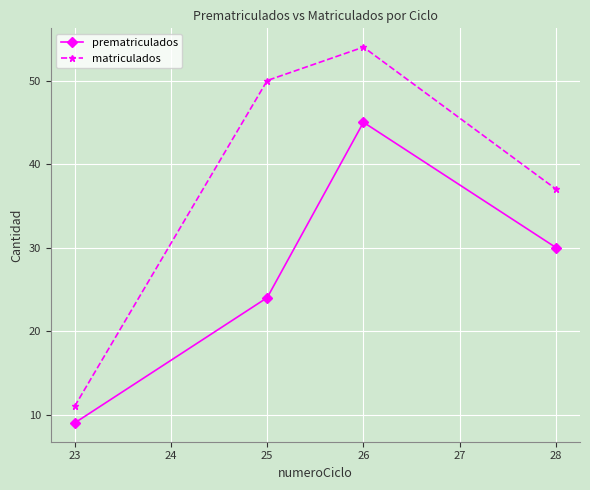

Where does the prematriculados series first go above 30?

26